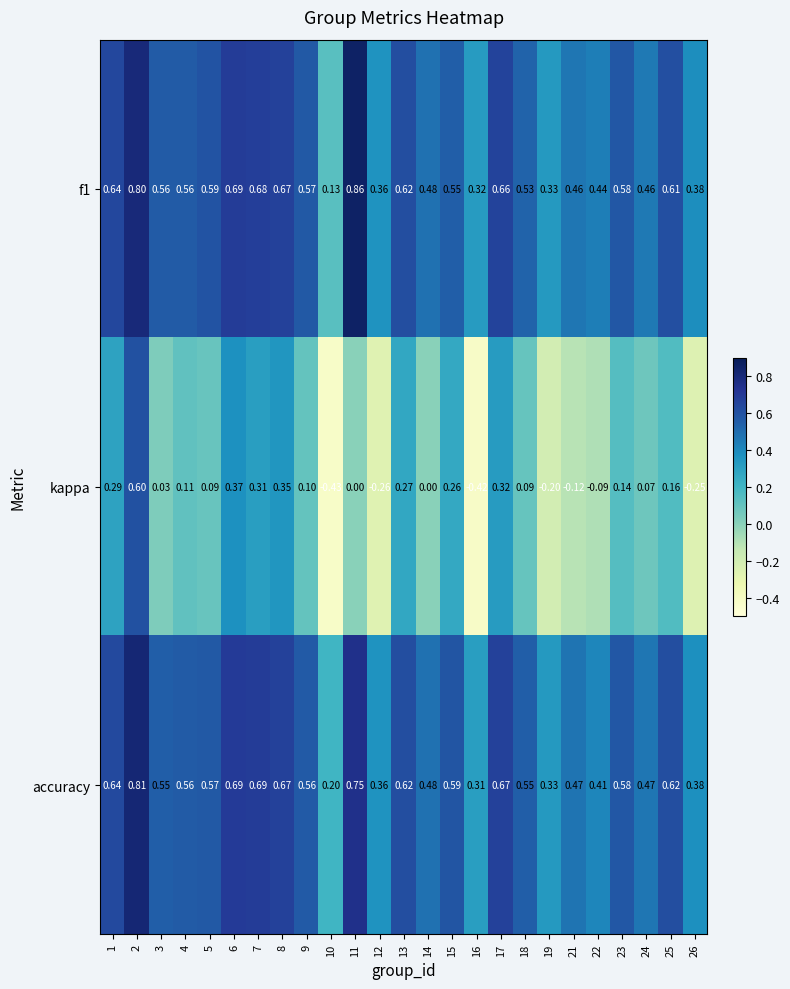

Is the value of accuracy at 12 greater than the value of f1 at 21?

No